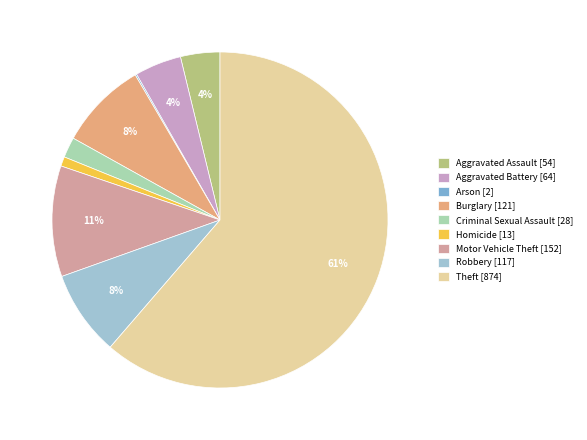

What is the largest slice in the pie chart?

Theft